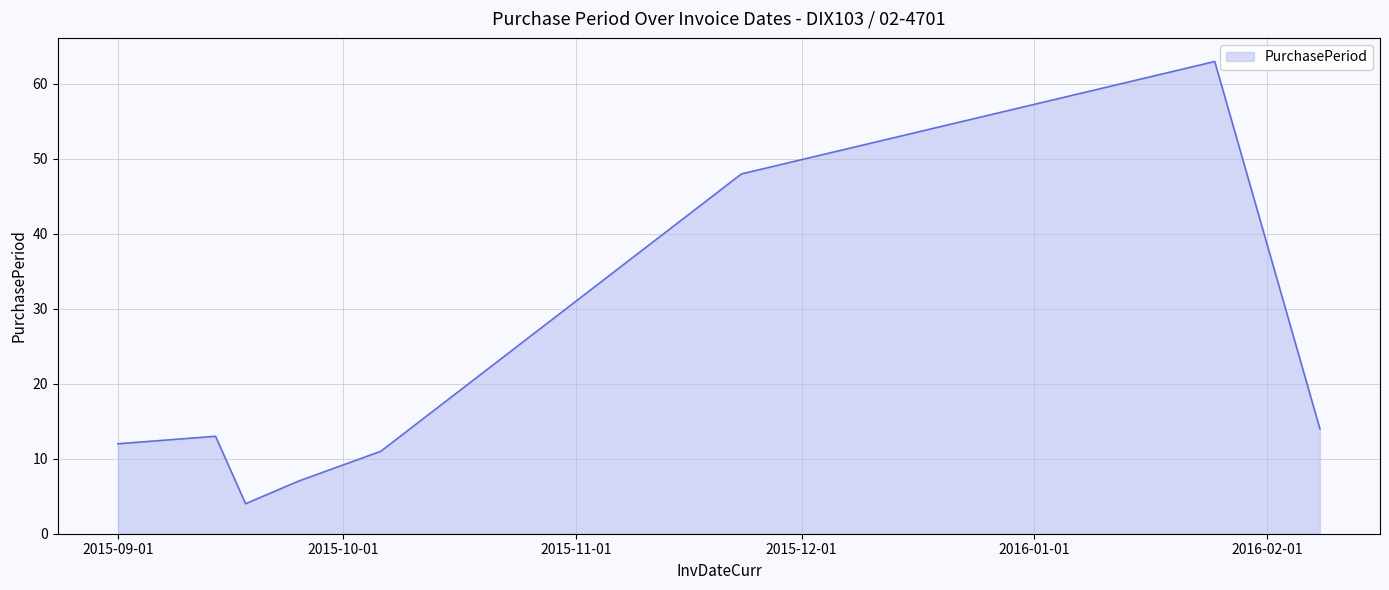

How many interior local valleys (lower than both neighbors) does the data have?

1